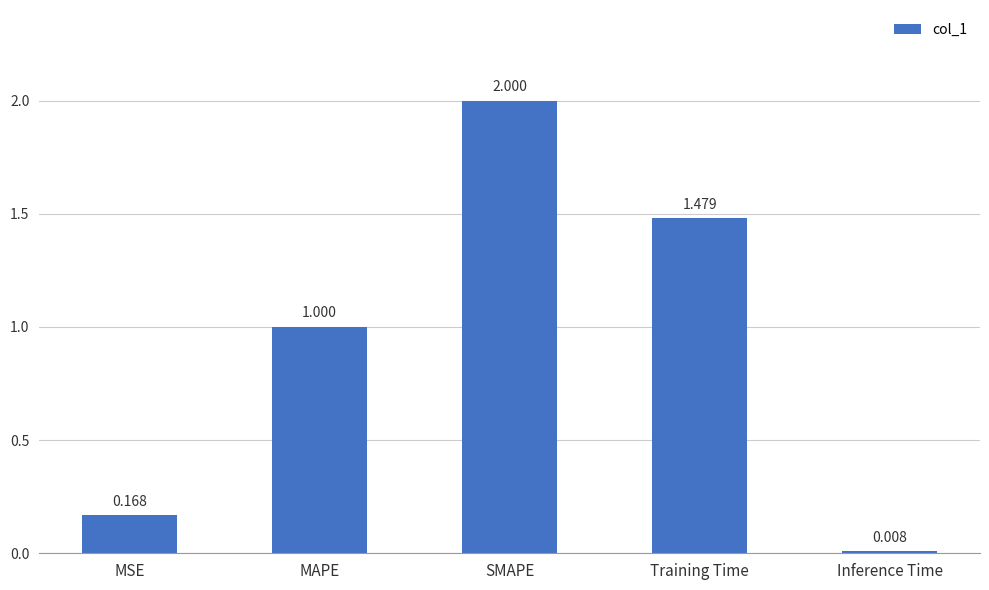

What is the ratio of the value at MAPE to the value at Training Time?

0.7